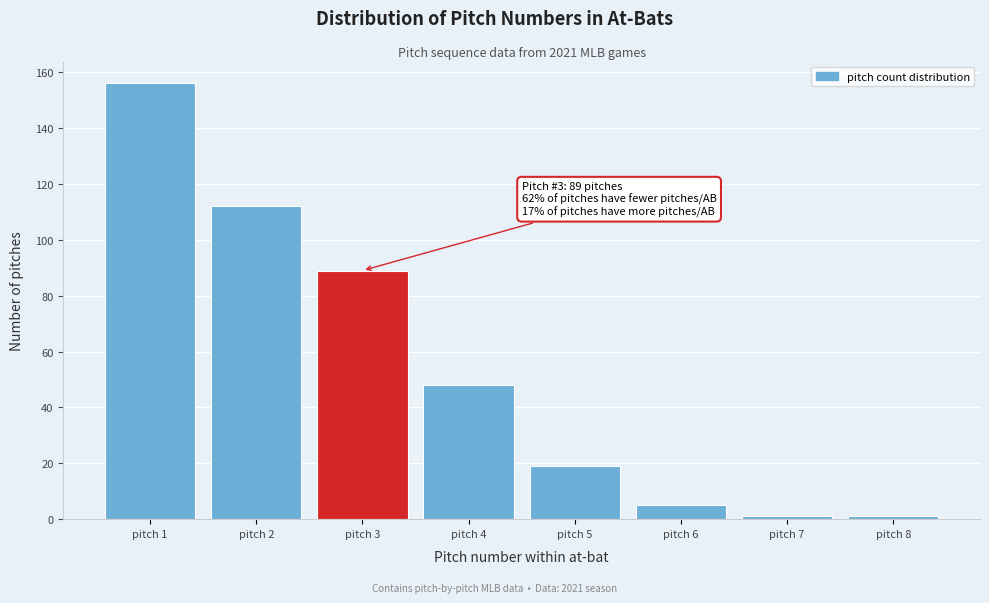

Reading left to right, what are all the values shown in this chart?

pitch 1=156	pitch 2=112	pitch 3=89	pitch 4=48	pitch 5=19	pitch 6=5	pitch 7=1	pitch 8=1